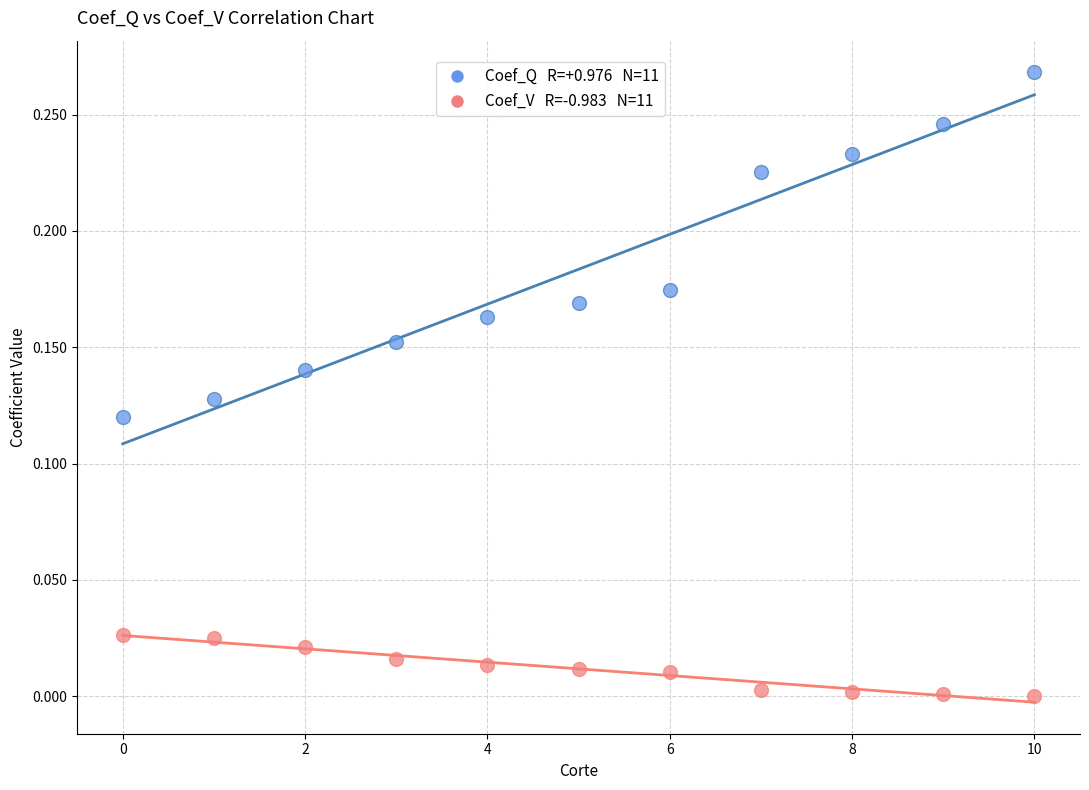

How many points are shown in the scatter plot?

22